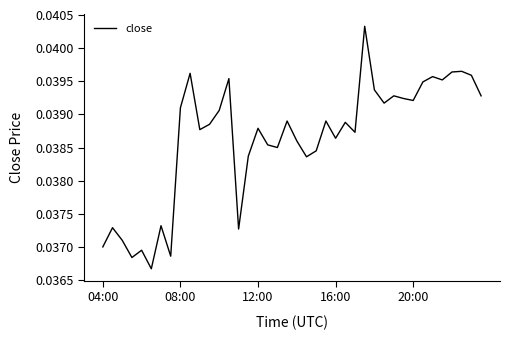

Is this an area chart (filled region under the line)?

No